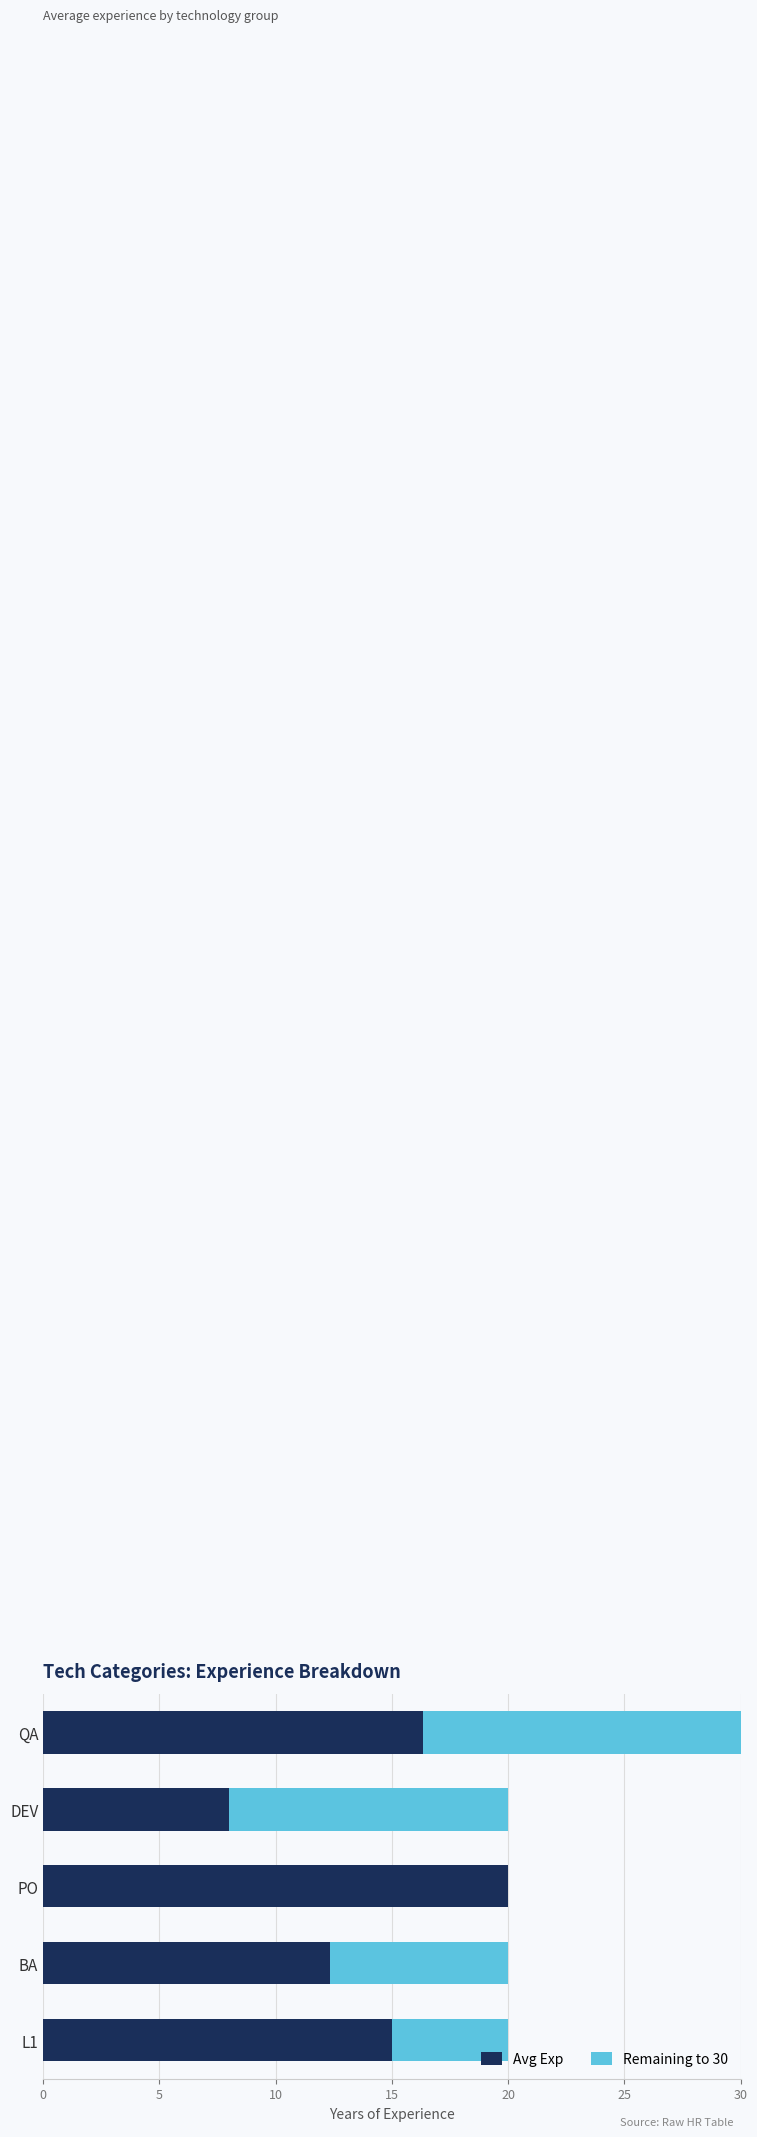

What are all the series names shown in the legend?

Avg Exp, Remaining to 30